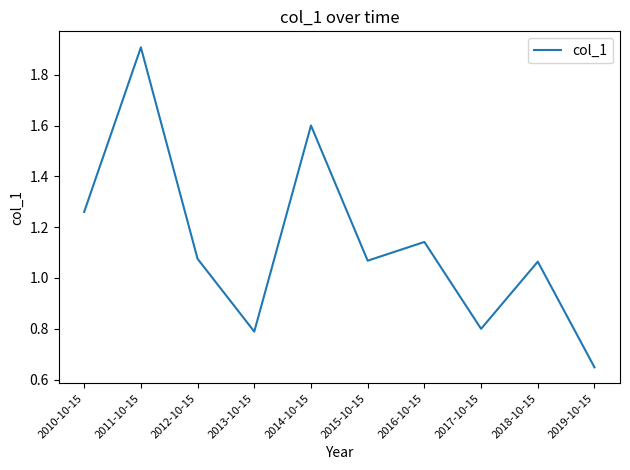

Which label corresponds to the smallest value in the chart?

2019-10-15